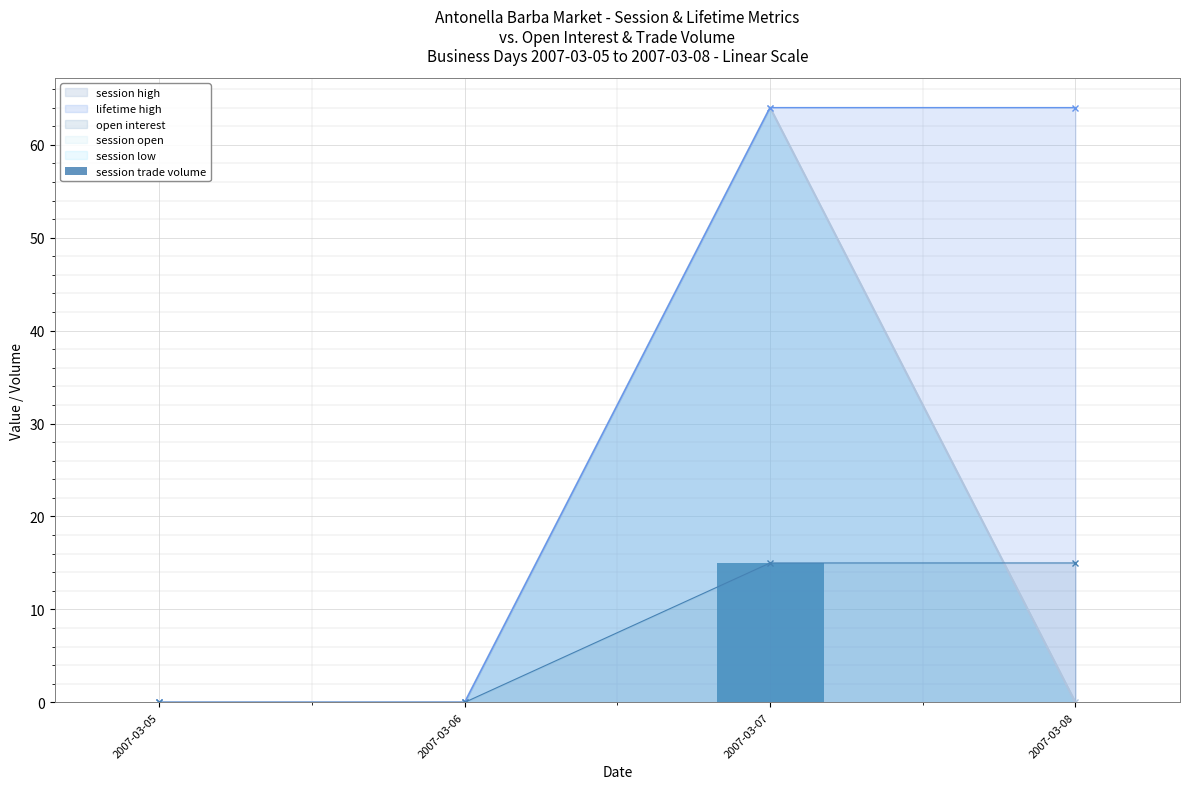

Between 2007-03-08 and 2007-03-05, which is larger?

2007-03-08